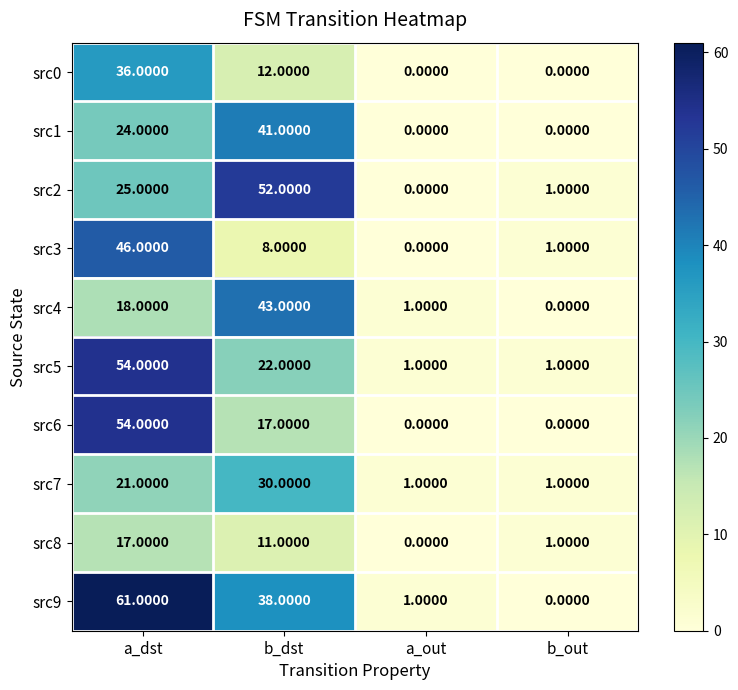

At which label does src4 reach its peak?

b_dst